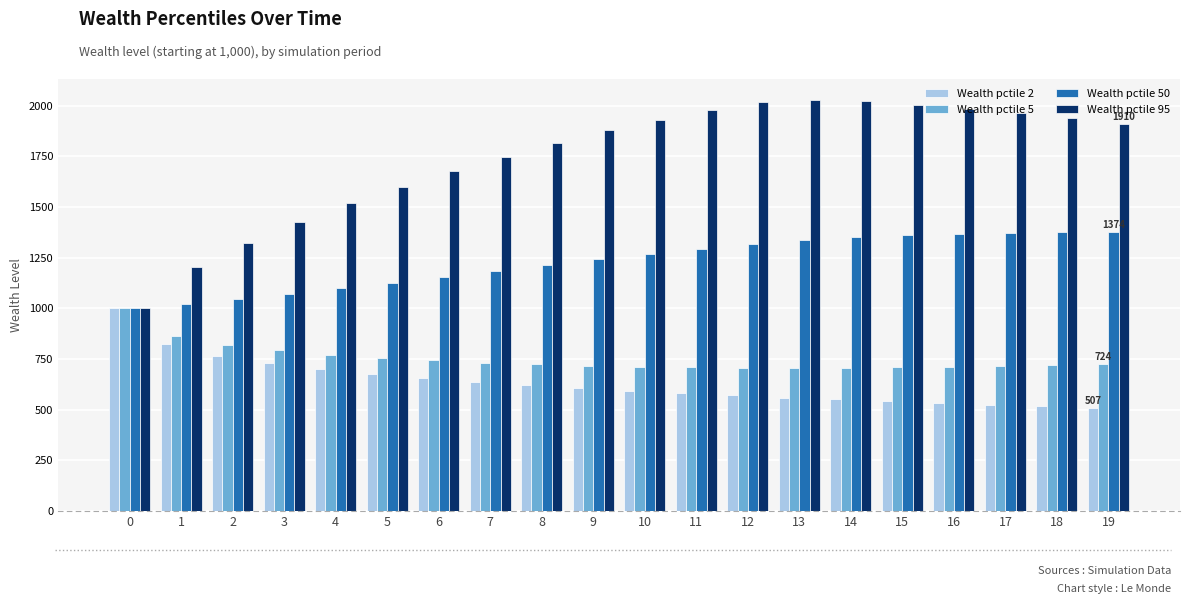

How many values in the Wealth pctile 2 series exceed 608?

10